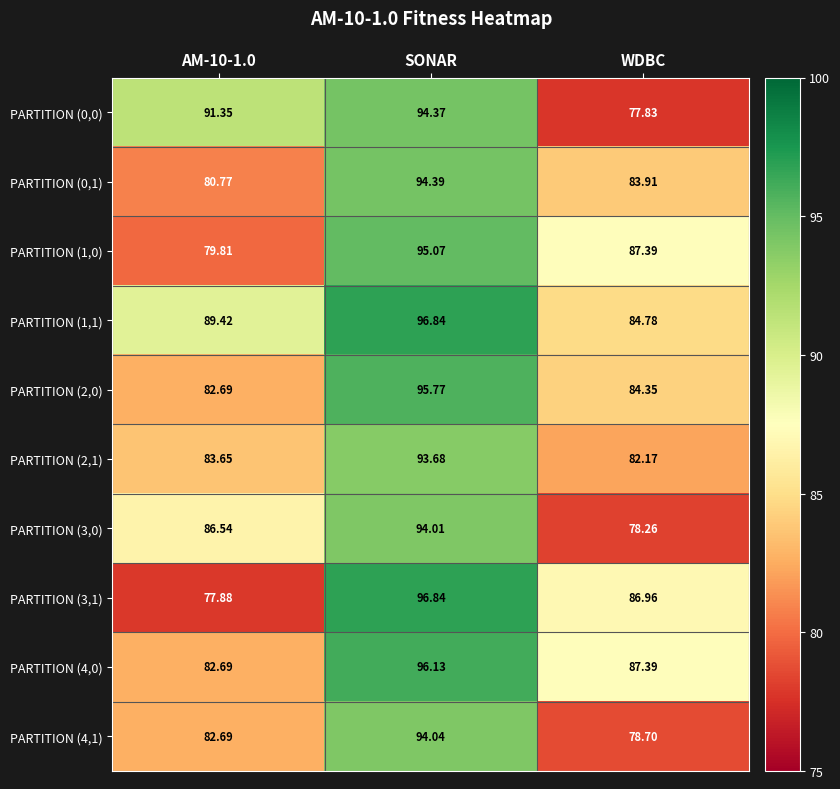

Which series has the largest total across all categories?

PARTITION (1,1)